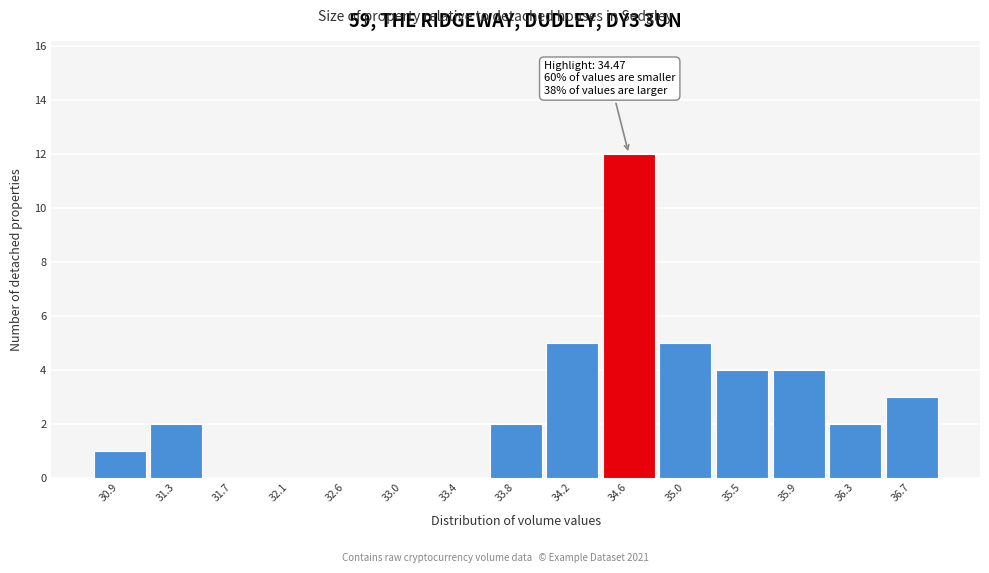

Which range on the x-axis has the tallest bar?

34.40 to 34.85